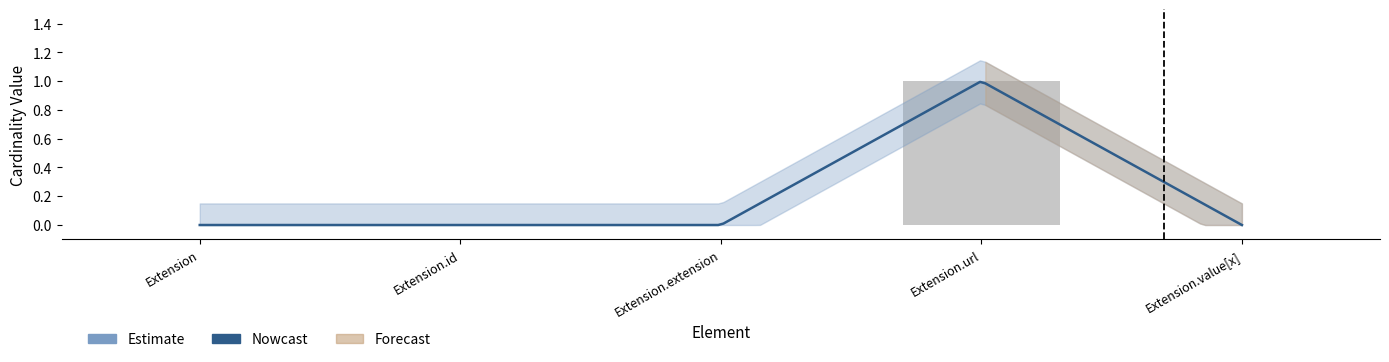

Rank the categories by value from lowest to highest.

Extension, Extension.id, Extension.extension, Extension.value[x], Extension.url